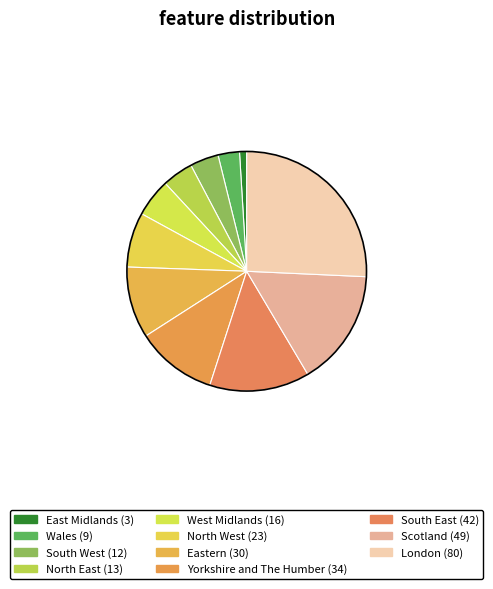

The East Midlands slice represents 6% of the pie. True or false?

False